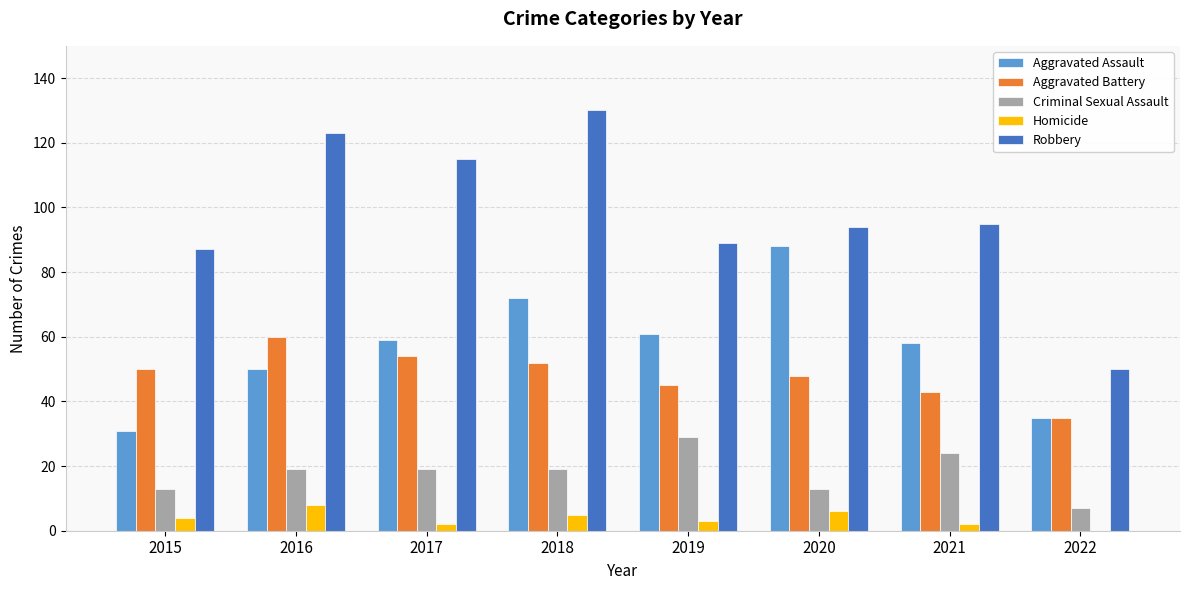

Are the bars grouped side by side (vs. stacked)?

Yes